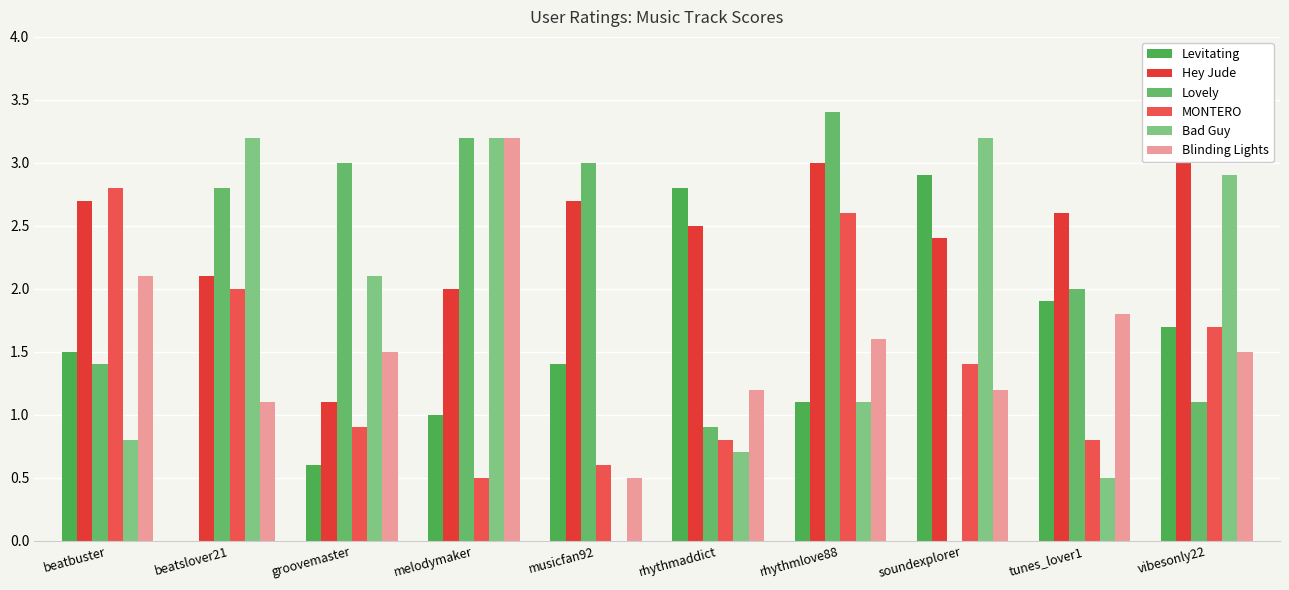

Which series has the largest range (max minus min)?

Lovely